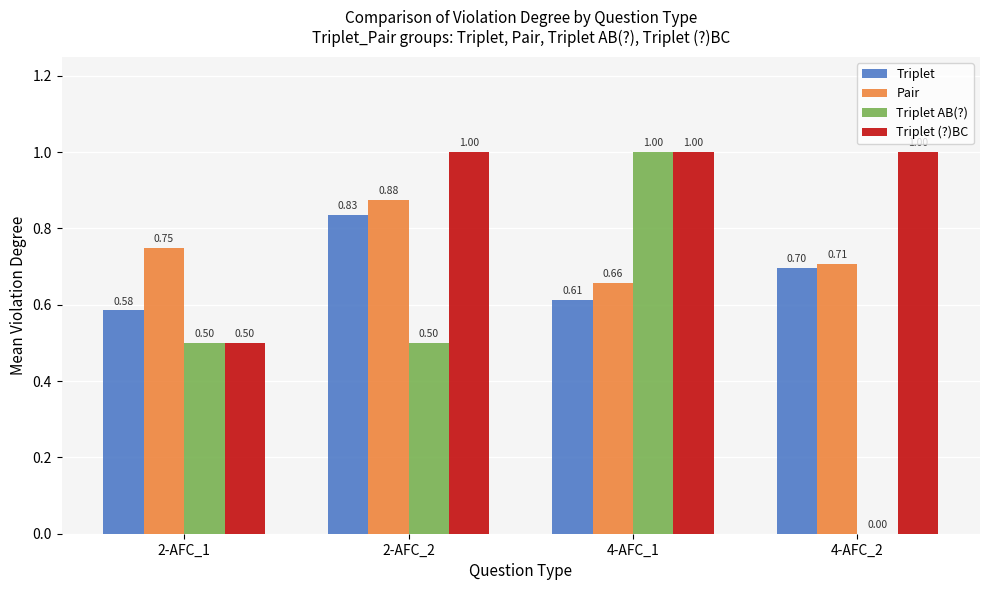

Is the value of Triplet at 2-AFC_2 greater than the value of Pair at 4-AFC_2?

Yes